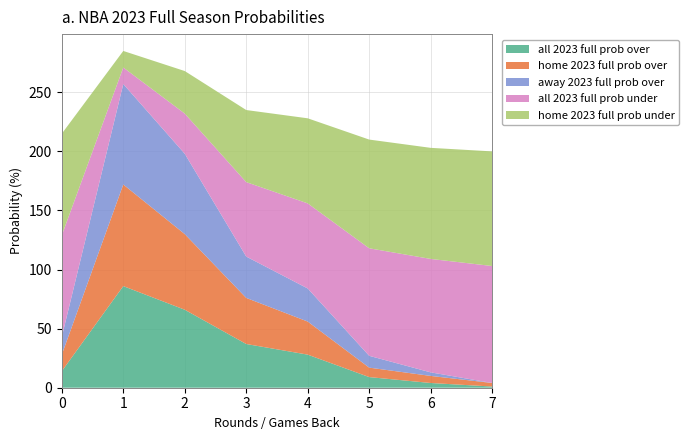

Reading left to right, list all the values displayed in this chart.

all 2023 full prob over: 14	86	66	37	28	9	4	1
home 2023 full prob over: 14	86	64	39	28	8	6	3
away 2023 full prob over: 15	85	68	35	28	10	3	0
all 2023 full prob under: 86	14	34	63	72	91	96	99
home 2023 full prob under: 86	14	36	61	72	92	94	97